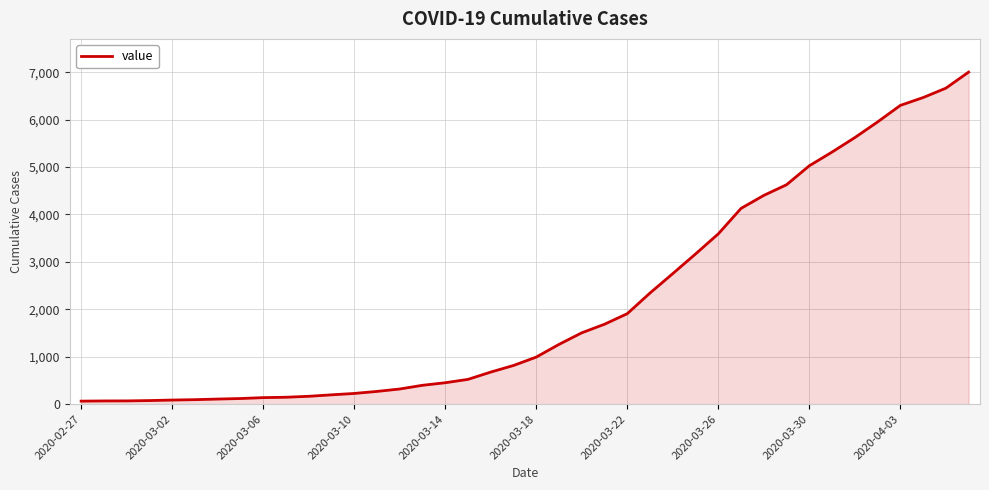

How many lines are shown in the chart?

1